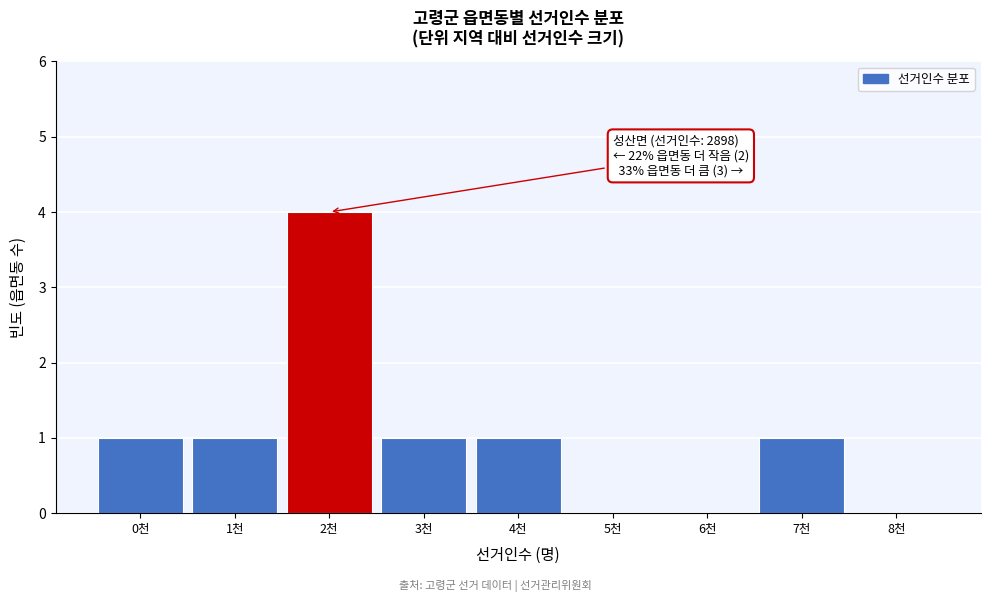

Reading left to right, extract all data points from this chart.

0천=1	1천=1	2천=4	3천=1	4천=1	5천=0	6천=0	7천=1	8천=0